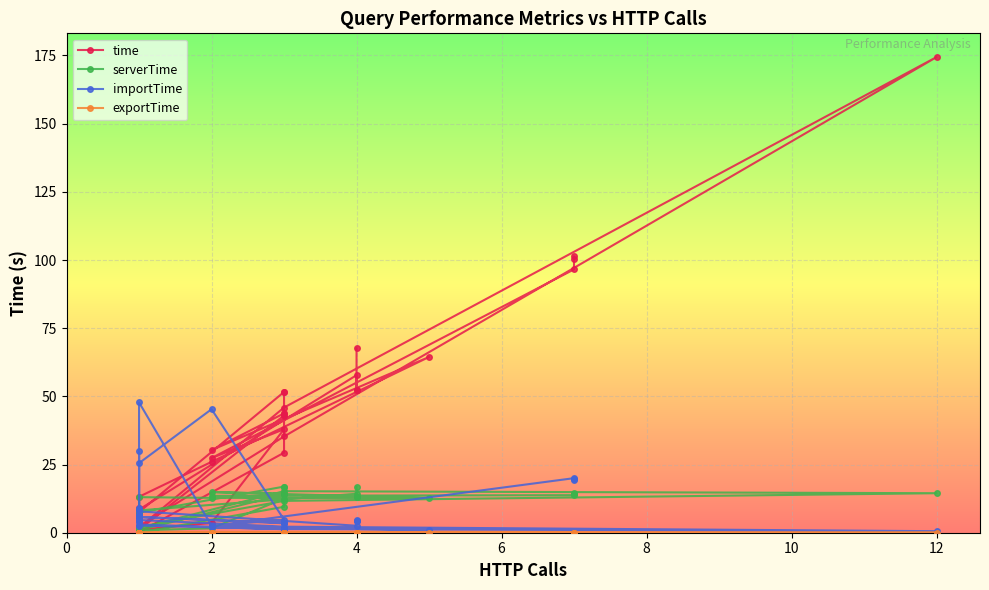

True or false: time and importTime intersect in this chart.

True